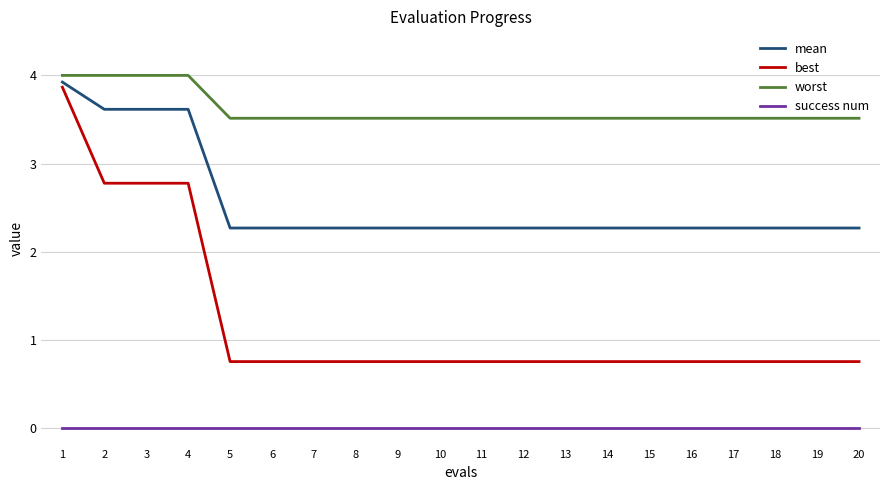

At 3, list the series in order from smallest to largest.

success num, best, mean, worst